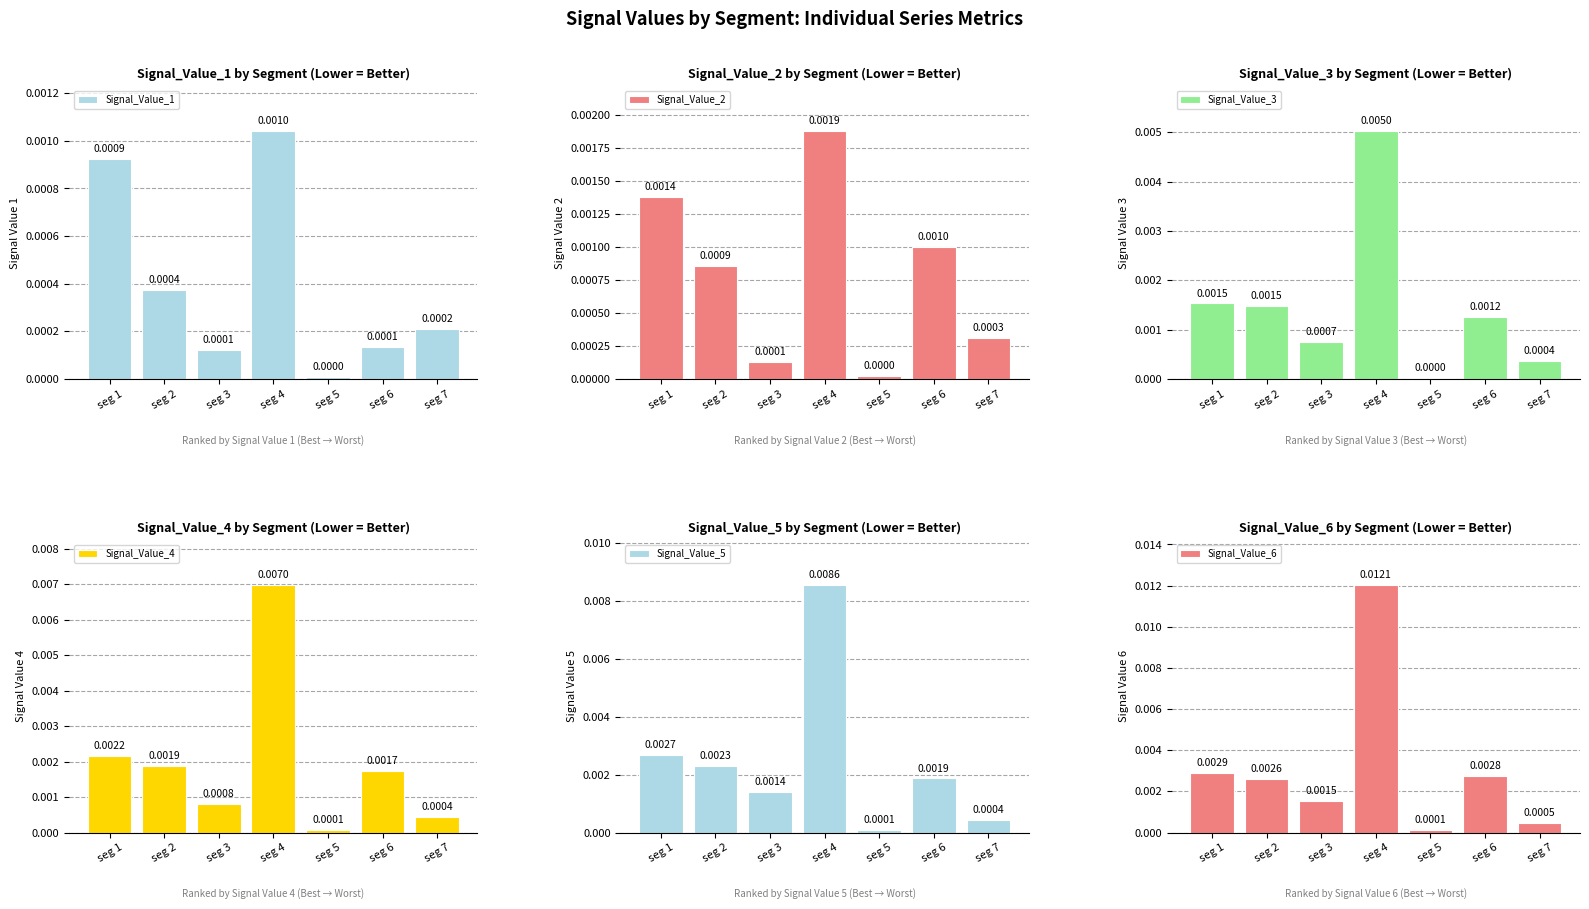

Which has a higher value, seg 7 or seg 3?

seg 7